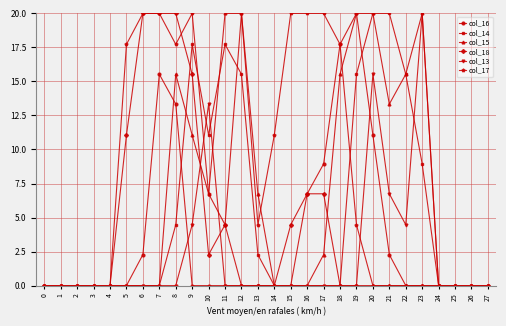

How many series are shown in this chart?

6